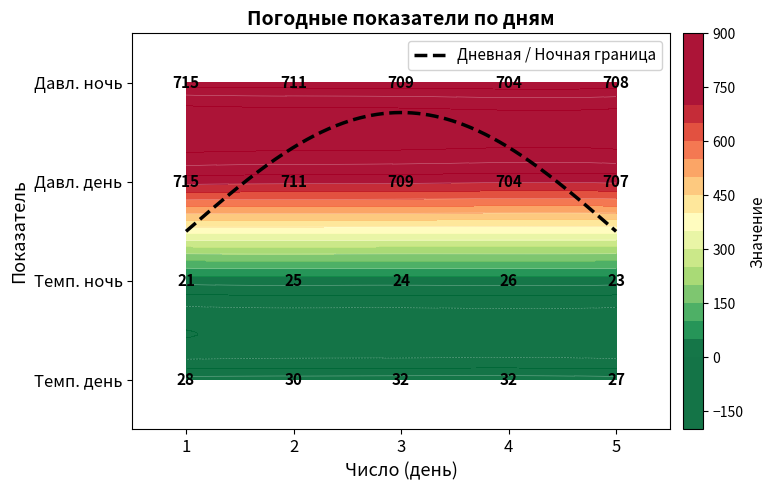

Reading left to right, list all the values displayed in this chart.

Температура: 28	30	32	32	27
Температура_1: 21	25	24	26	23
Давление: 715	711	709	704	707
Давление_1: 715	711	709	704	708